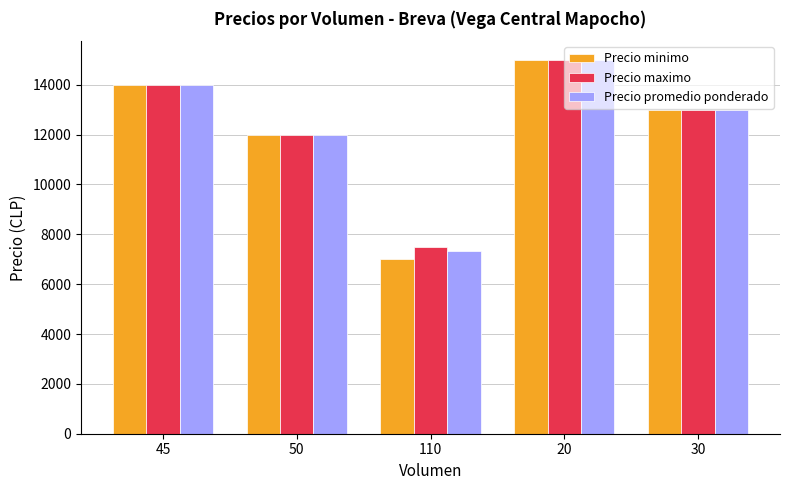

How many data points does each series have?

5